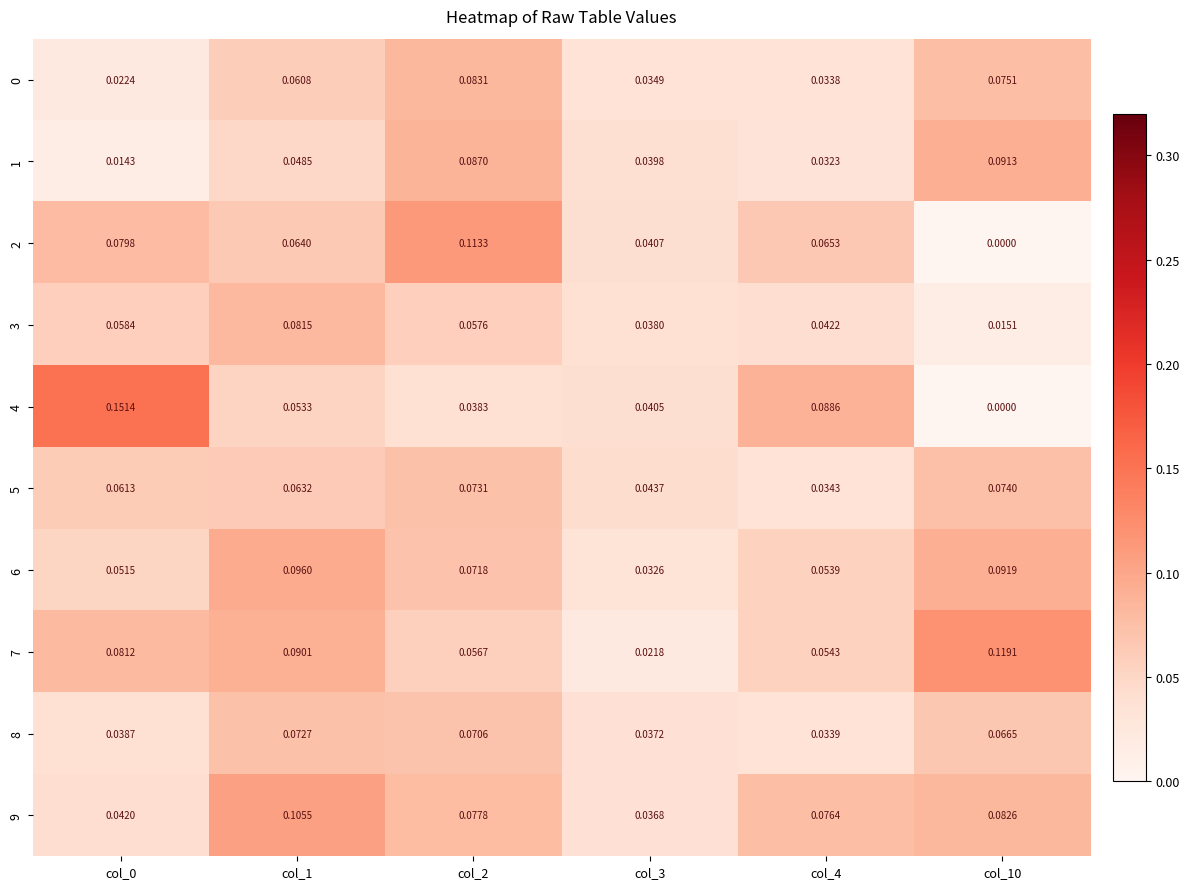

Is the value of 3 at col_3 greater than the value of 4 at col_2?

No